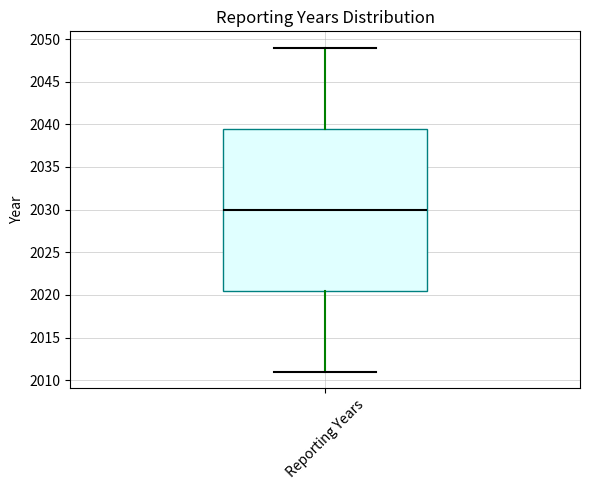

Transcribe this box plot: give where the median line is, the range the box spans, and where the two whiskers end, as read against the y-axis. The values are not printed on the chart, so give them approximately, as read against the axis.

median 2030.0, box 2020.5 to 2039.5, whiskers 2011.0 to 2049.0